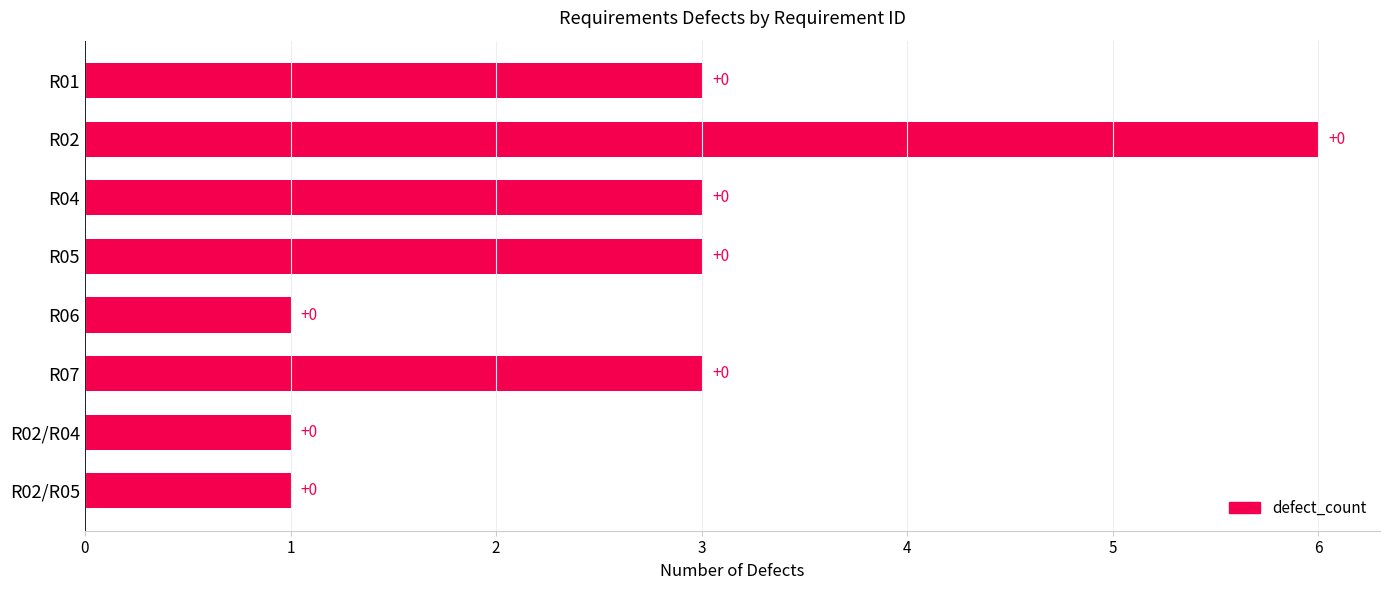

What is the maximum value shown in the chart?

6